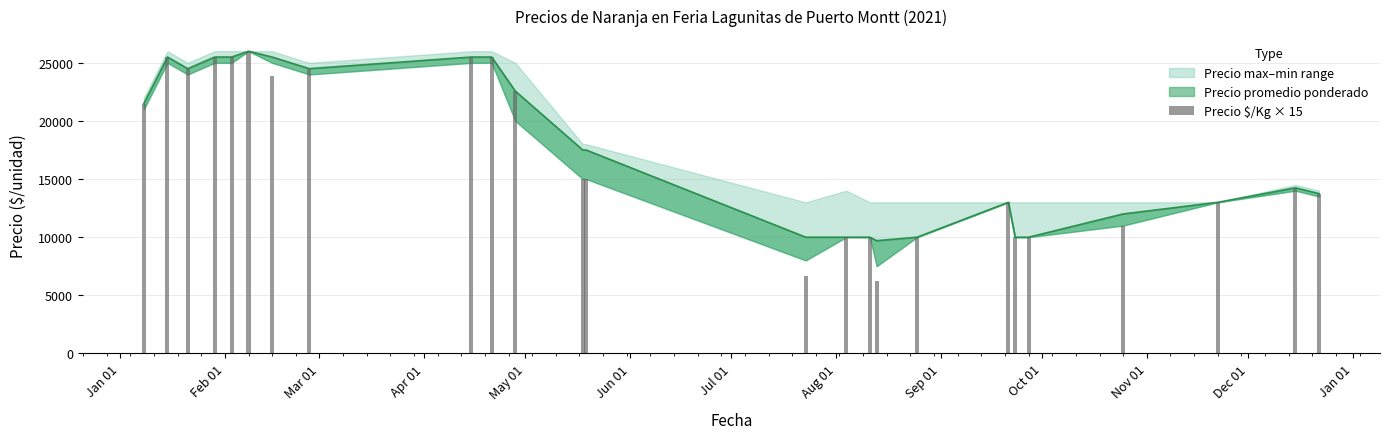

What is the ratio of the value at Nov 01 to the value at Jul 01?

0.9